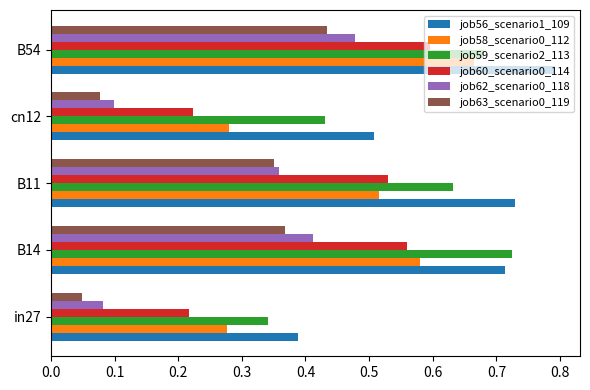

Between in27 and B14, which series saw the biggest shift?

job59_scenario2_113